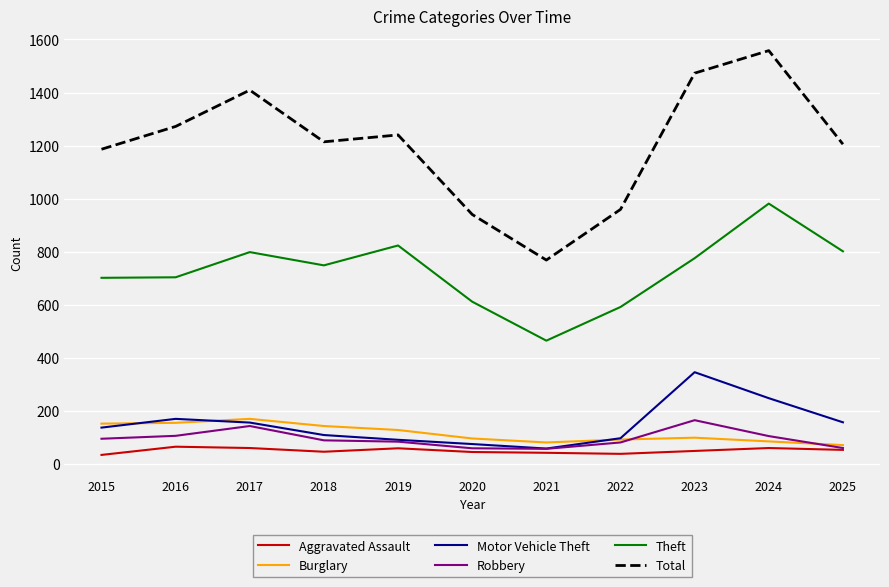

What is the lowest value of the Total series?

768